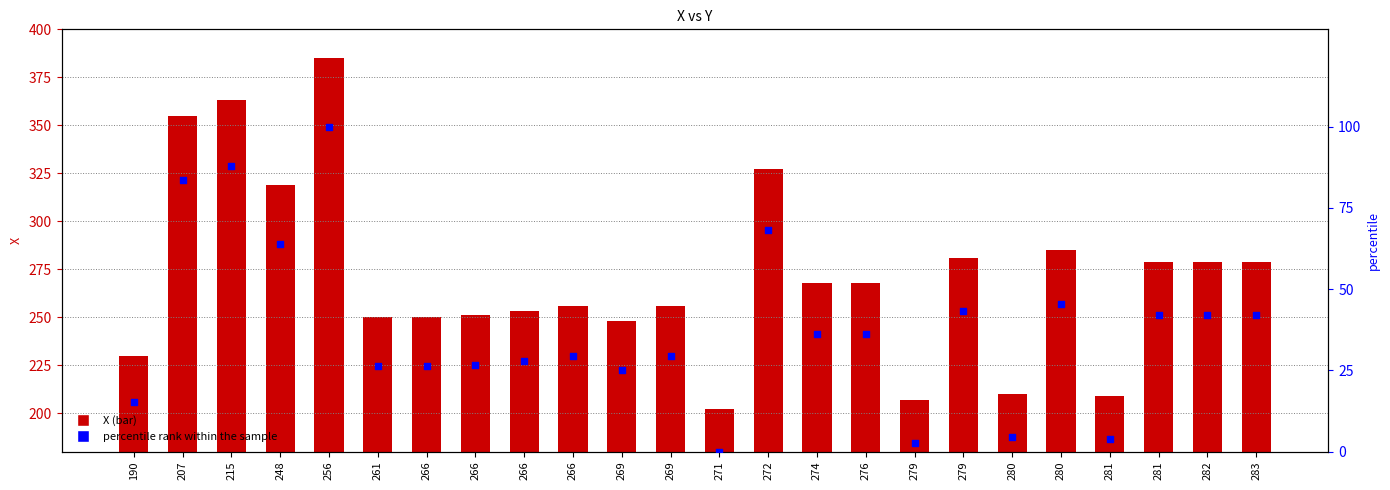

Which series has the largest Y range (max minus min)?

X